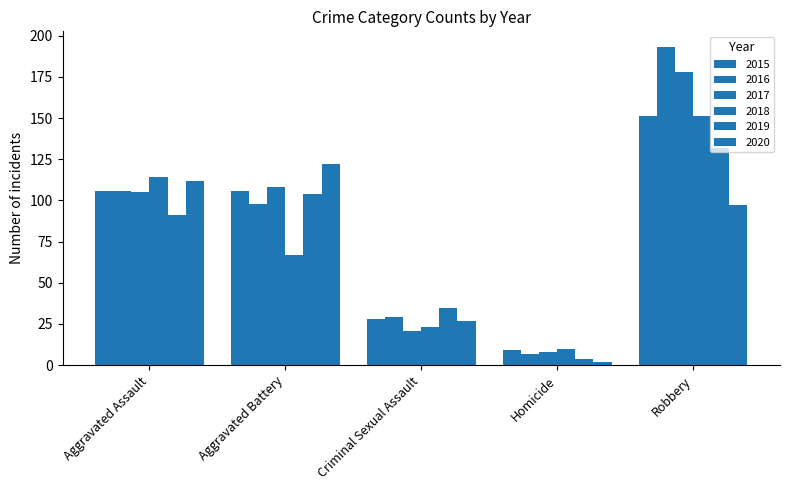

Is it true that 2019 equals 66 at Robbery?

False